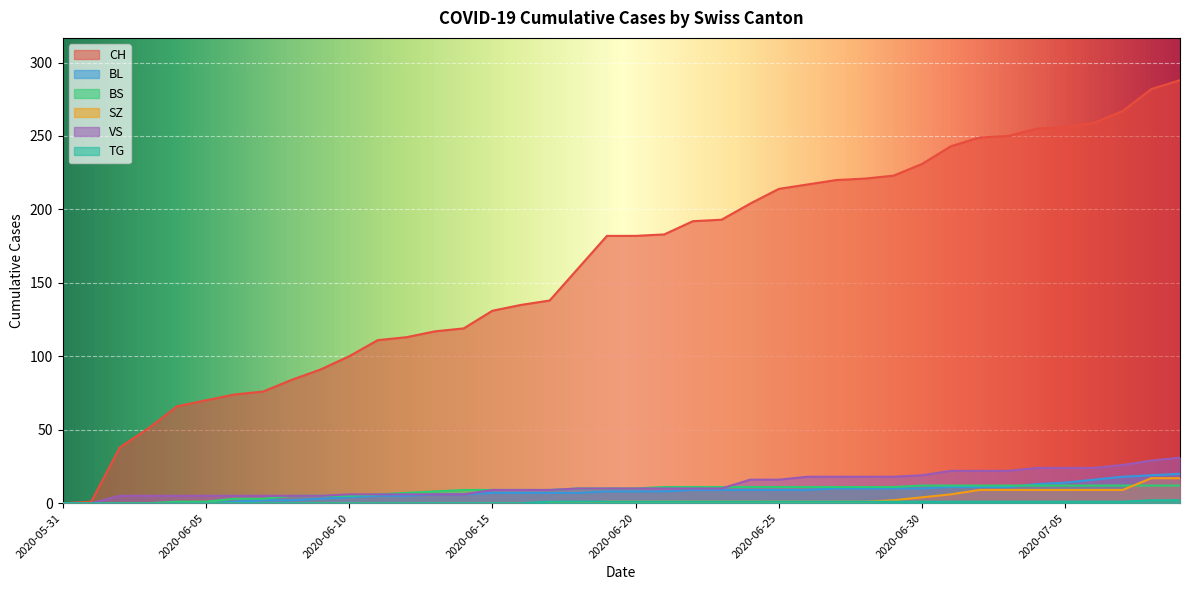

At how many categories does at least one series exceed 42?

37